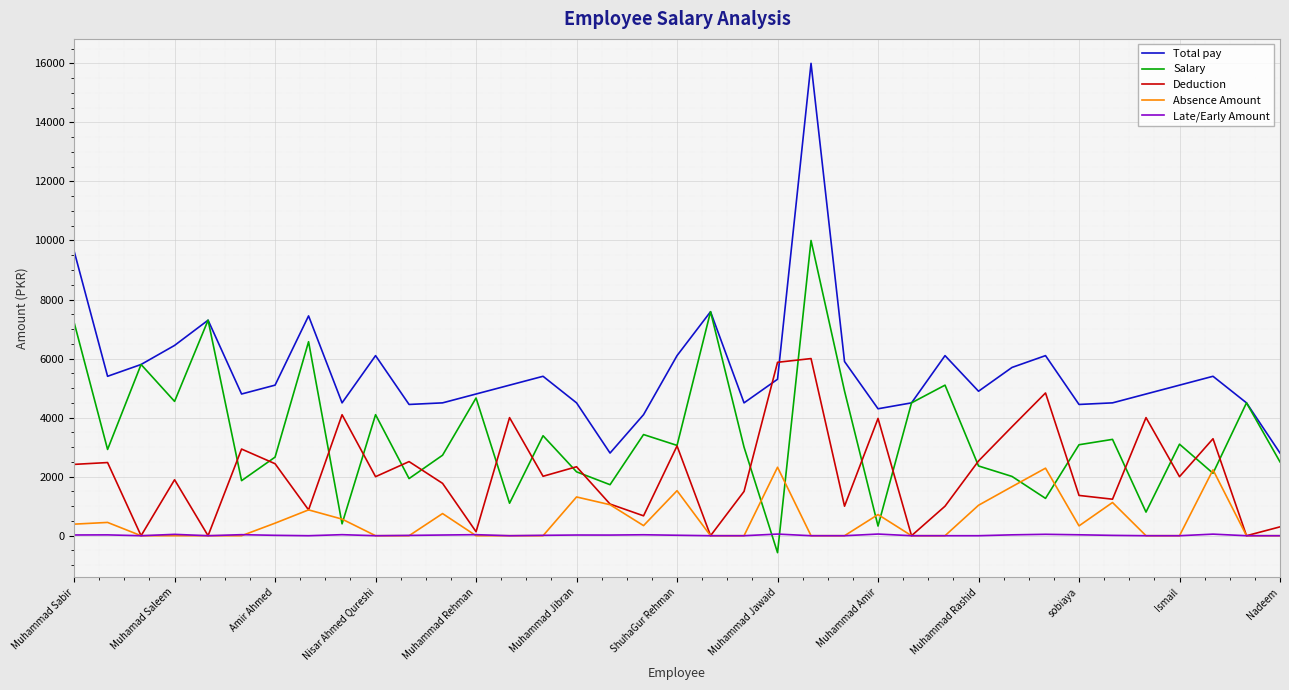

What is the average value of the Deduction series?

2142.8